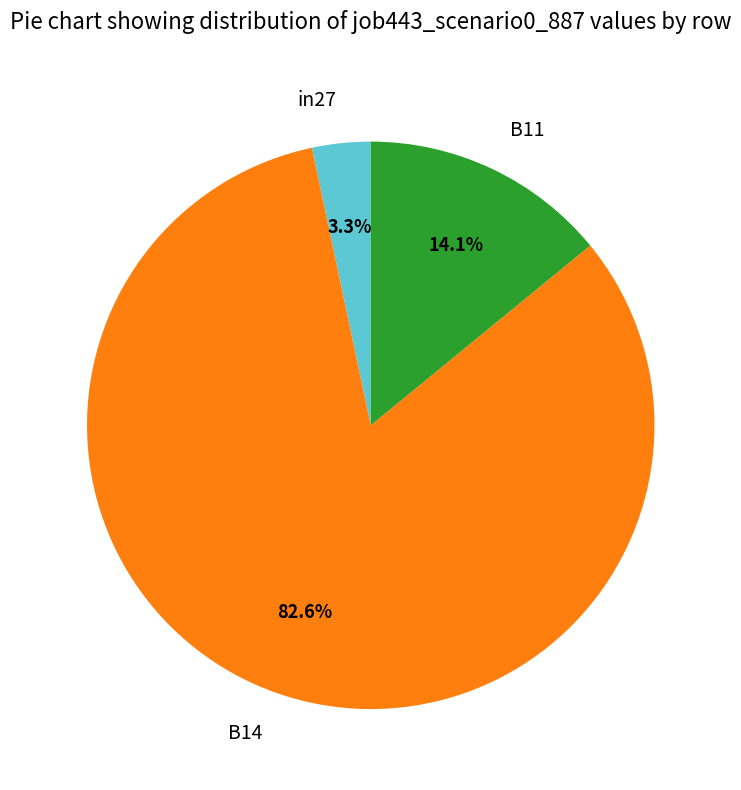

What percentage is NOT represented by B11?

85.9%